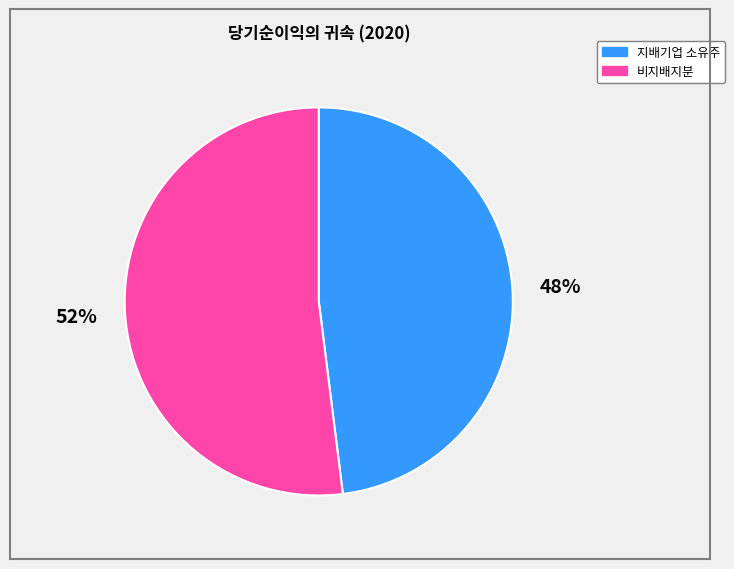

Count the number of slices in the pie.

2